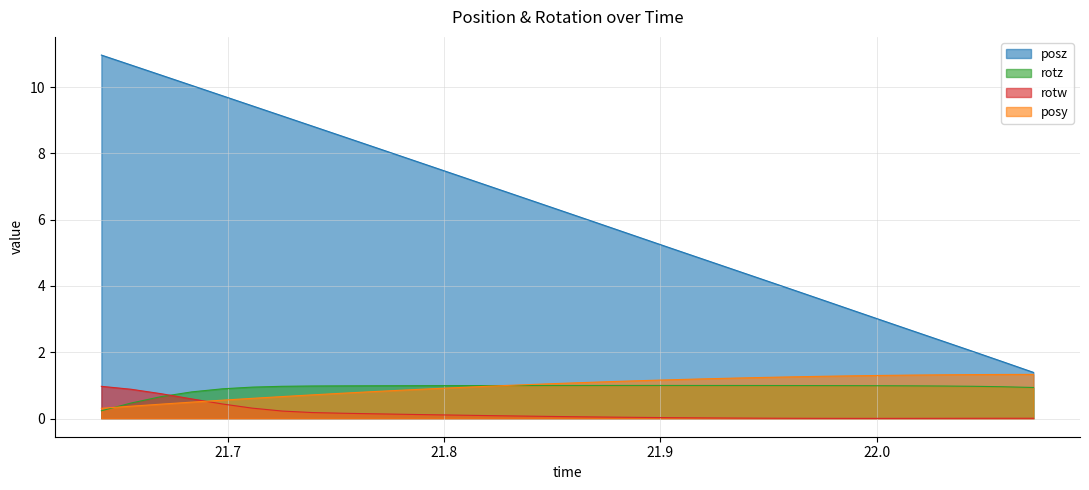

After their last crossing, which series has the higher values: rotz or posy?

posy